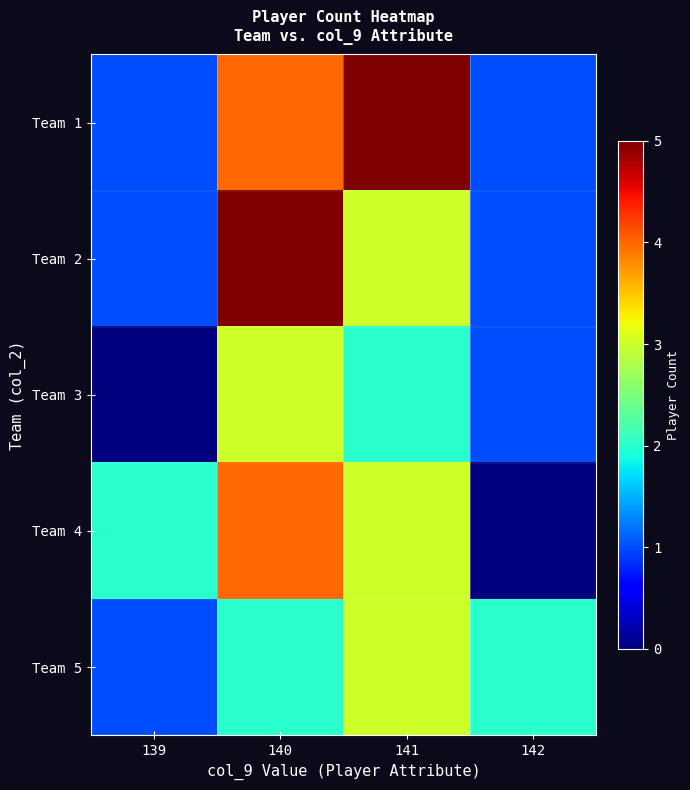

Reading right to left, extract all data points from this chart.

Team 1: 142=1	141=5	140=4	139=1
Team 2: 142=1	141=3	140=5	139=1
Team 3: 142=1	141=2	140=3	139=0
Team 4: 142=0	141=3	140=4	139=2
Team 5: 142=2	141=3	140=2	139=1